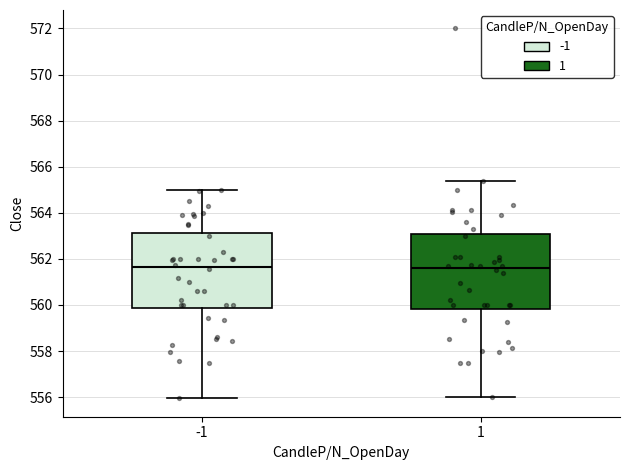

Reading left to right, read every box against the y-axis: the position of its median line, the range the box covers, and the ends of its whiskers. The values are not printed on the chart, so give them approximately, as read against the axis.

-1: median 561.6, box 559.8 to 563.2, whiskers 556.0 to 565.0
1: median 561.6, box 559.8 to 563.0, whiskers 556.0 to 565.4